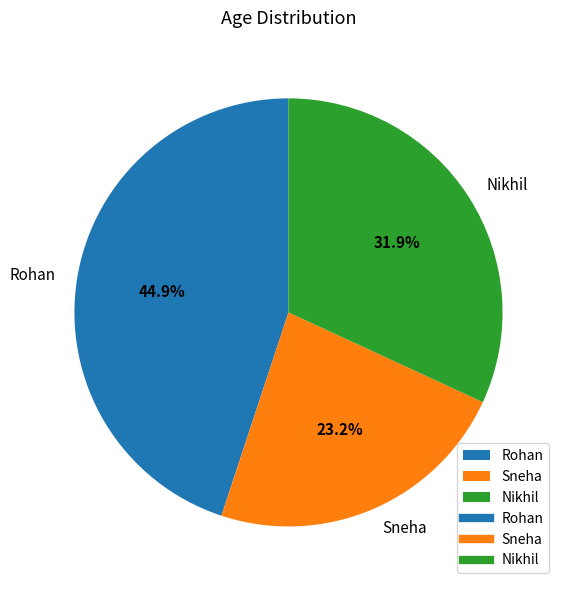

Combined, do Sneha and Rohan account for over 50%?

Yes